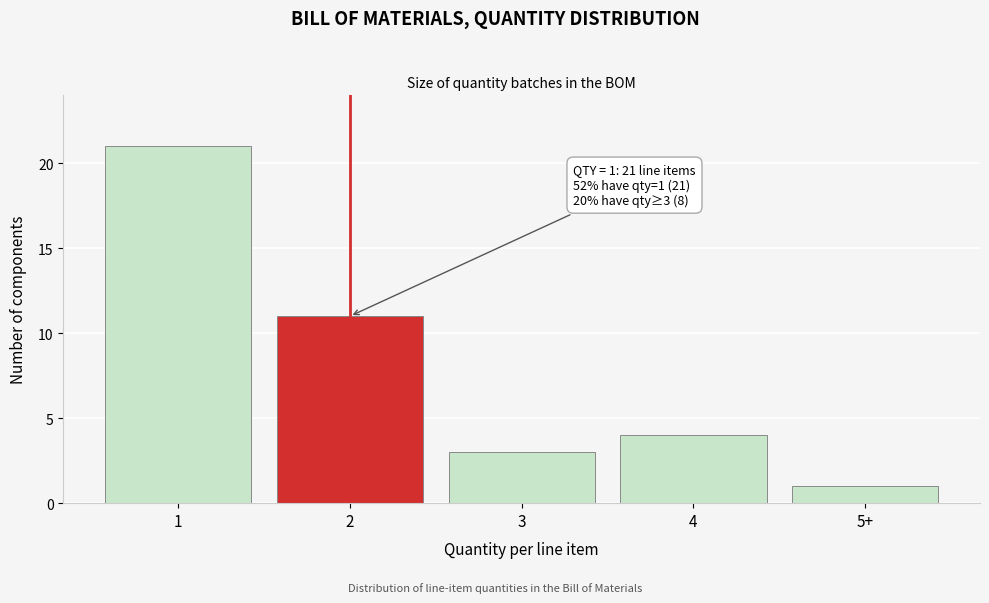

Reading left to right, transcribe all the data shown in this chart.

21	11	3	4	1